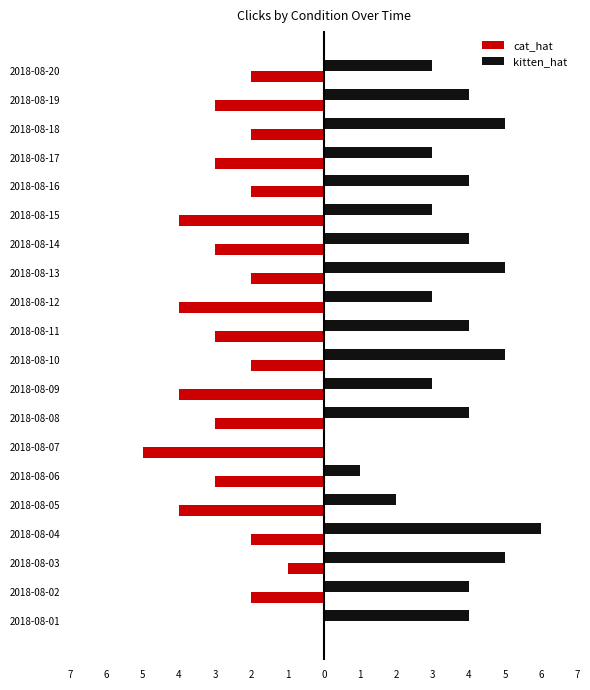

What is the difference between the maximum and minimum values in the cat_hat series?

5